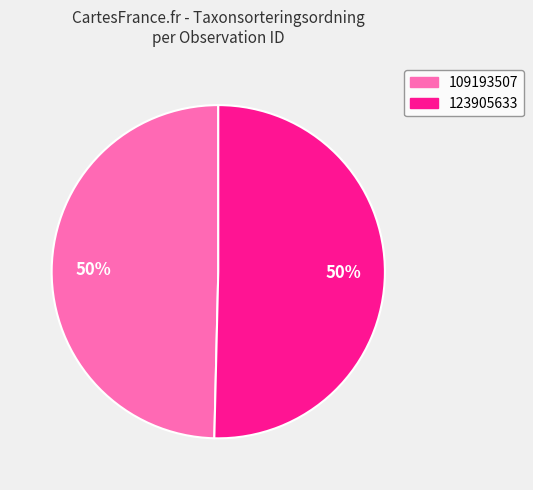

Count the number of slices in the pie.

2